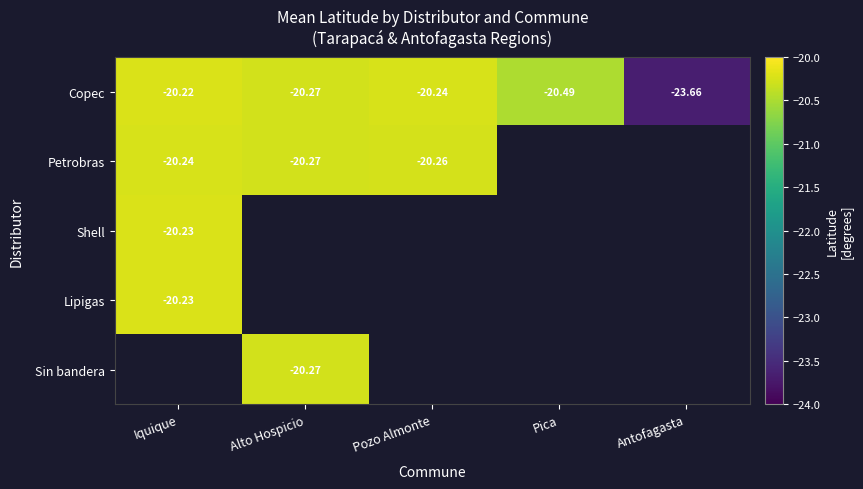

At how many categories does at least one series exceed -22?

4